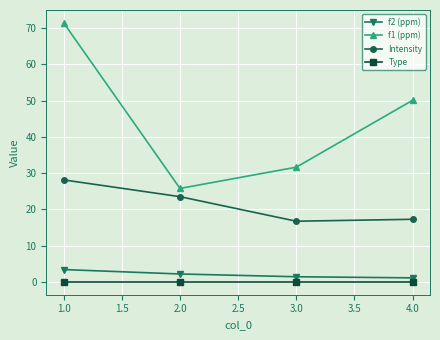

What is the label of the 2nd point from the left?

2.0